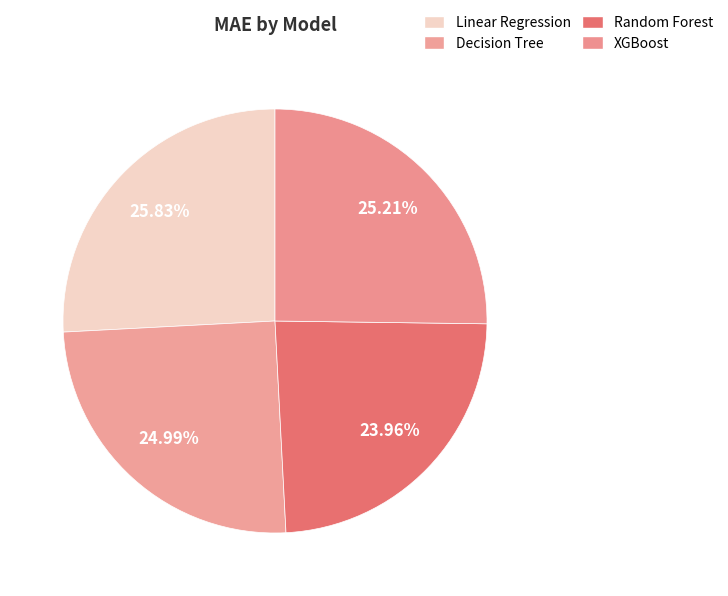

Is there a majority slice in this chart?

No